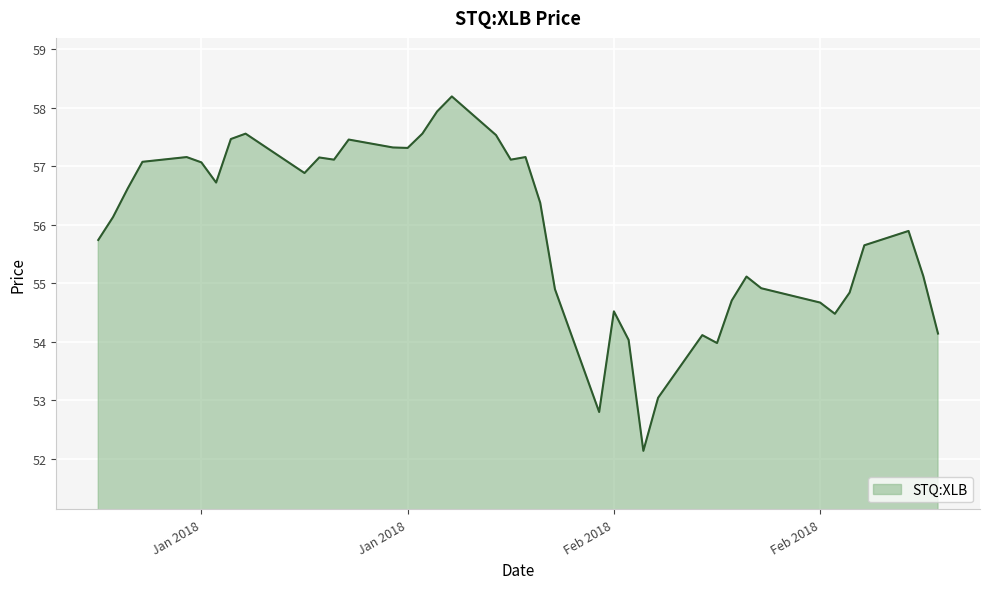

What is the difference between the maximum and minimum values?

6.1